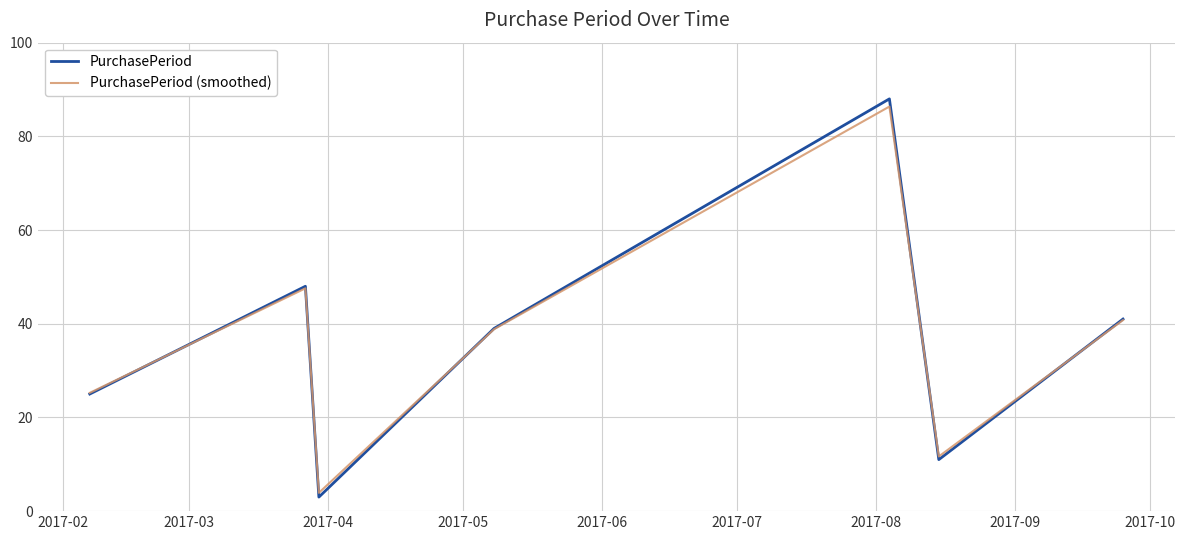

What is the maximum value shown in the chart?

88.0